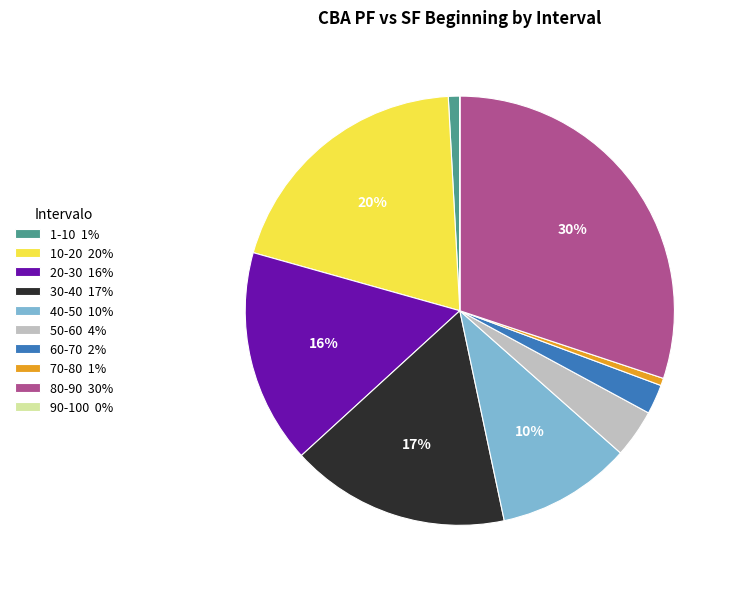

To the nearest percent, what is the combined percentage of 30-40 and 60-70?

19%